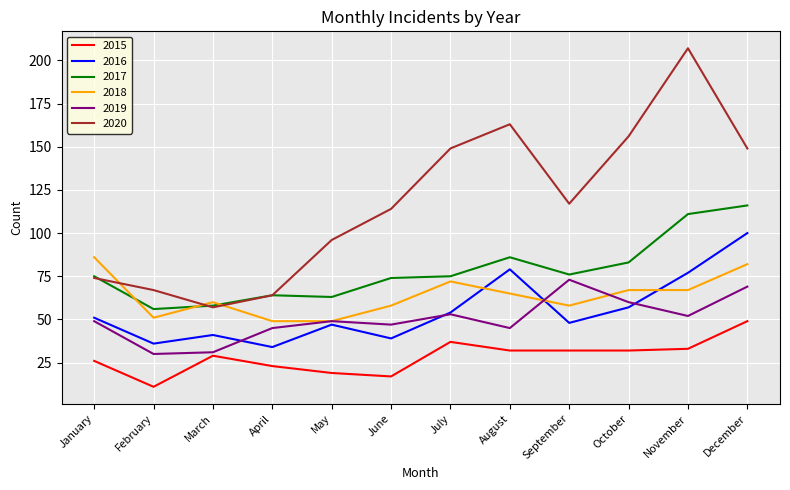

What are all the series names shown in the legend?

2015, 2016, 2017, 2018, 2019, 2020